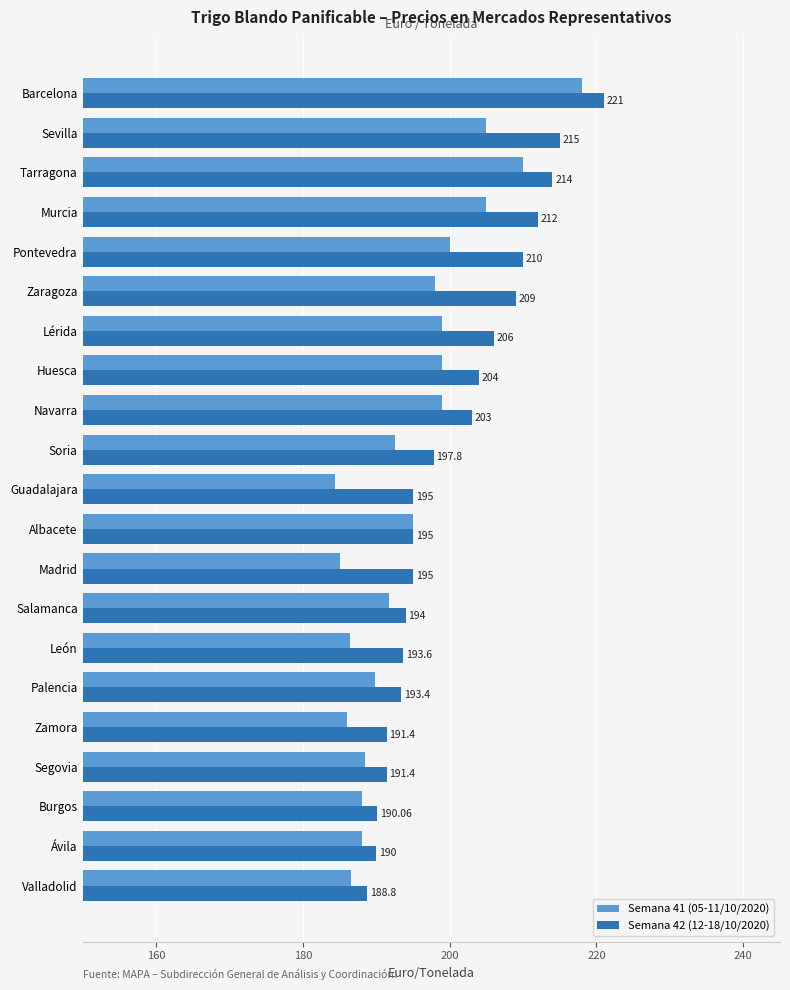

Which series has the largest range (max minus min)?

Semana 41 (05-11/10/2020)